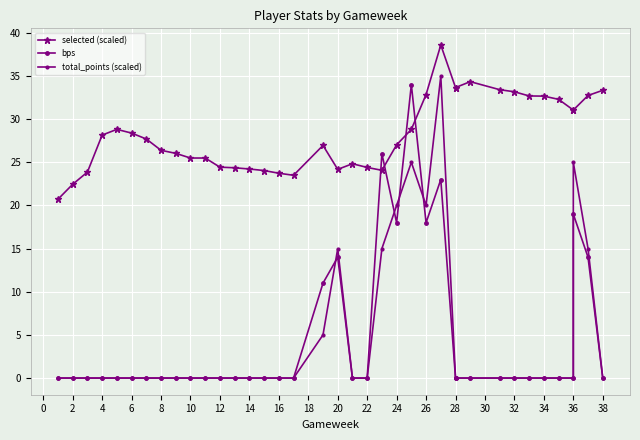

Is the value of total_points (scaled) at 29 greater than the value of selected (scaled) at 14?

No